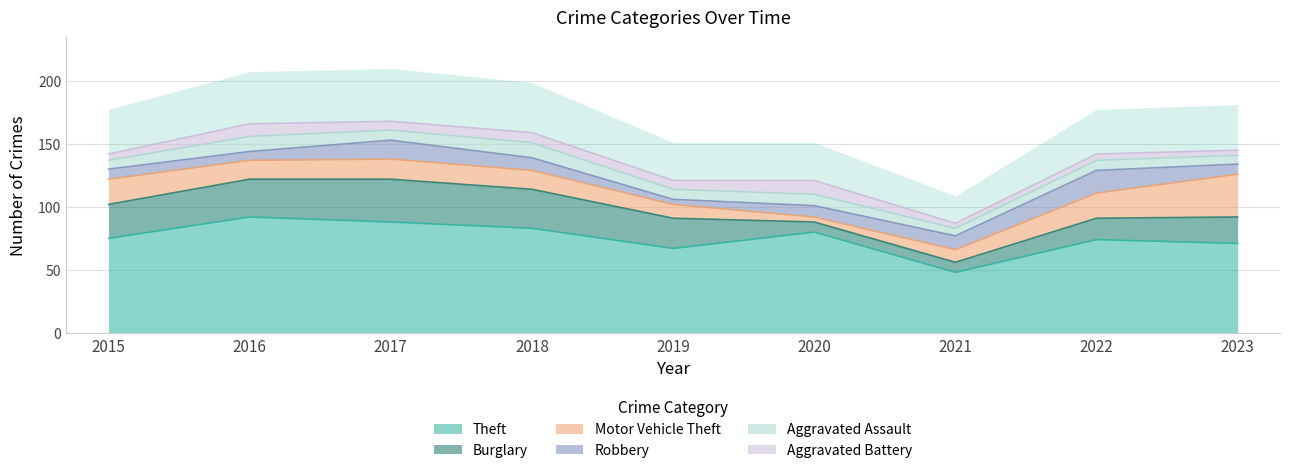

What is the total value across all series at 2022?

142